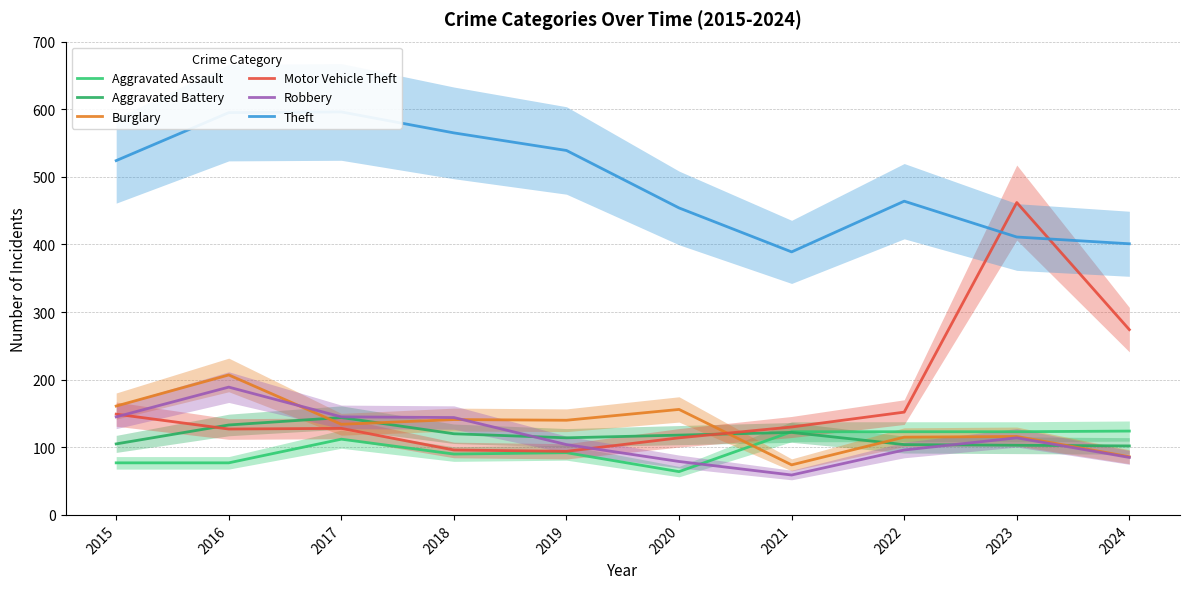

What is the spread (max minus min) of values at 2023?

359